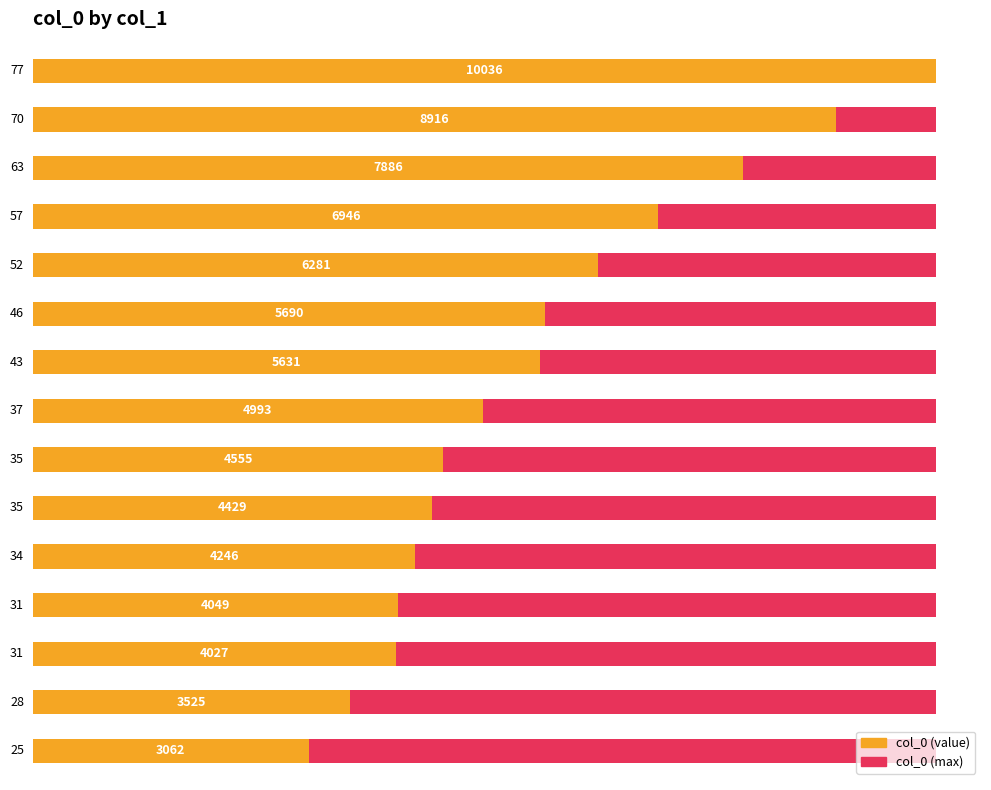

Rank the categories by value from highest to lowest.

77, 70, 63, 57, 52, 46, 43, 37, 35, 35, 34, 31, 31, 28, 25